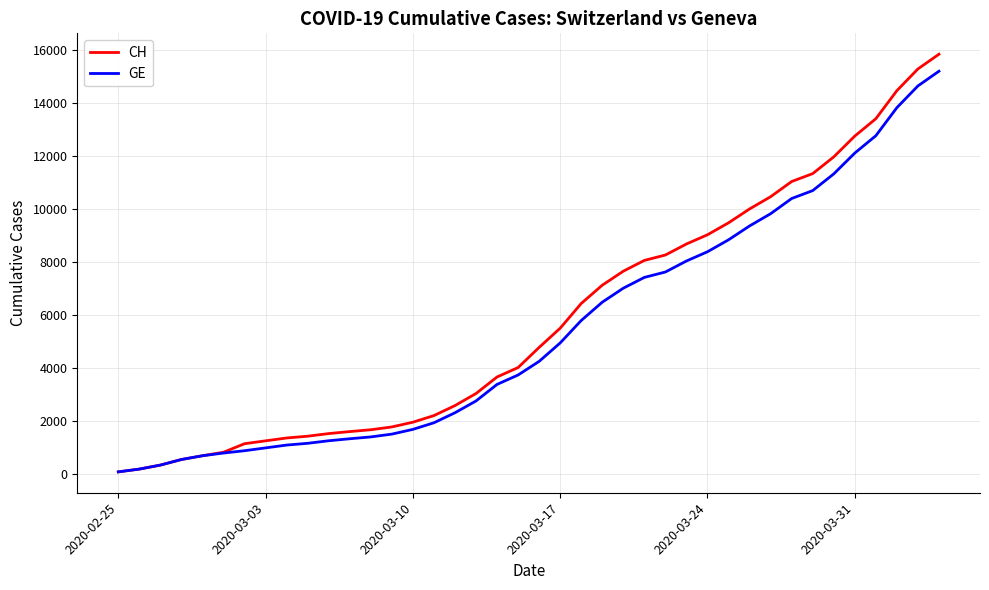

Which series has the widest spread of values?

CH